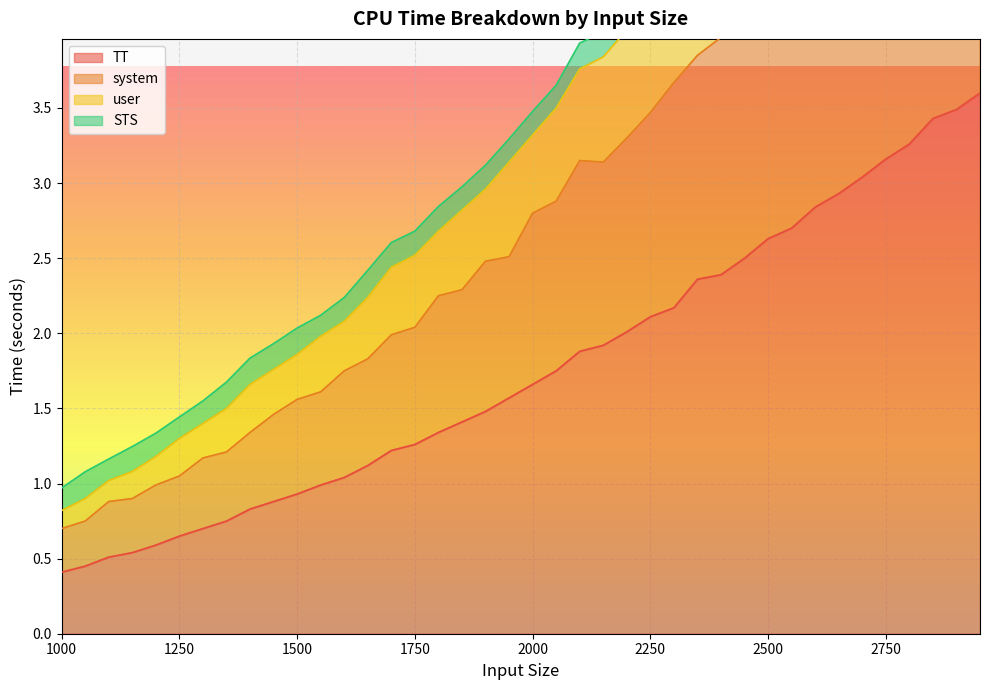

Which has a higher value, 1650 or 2700?

2700